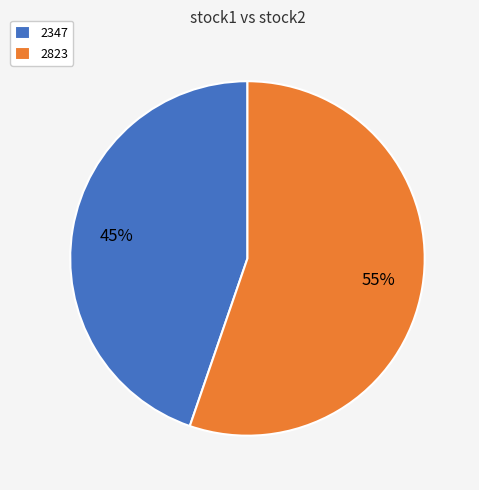

The 2347 slice represents 45% of the pie. True or false?

True